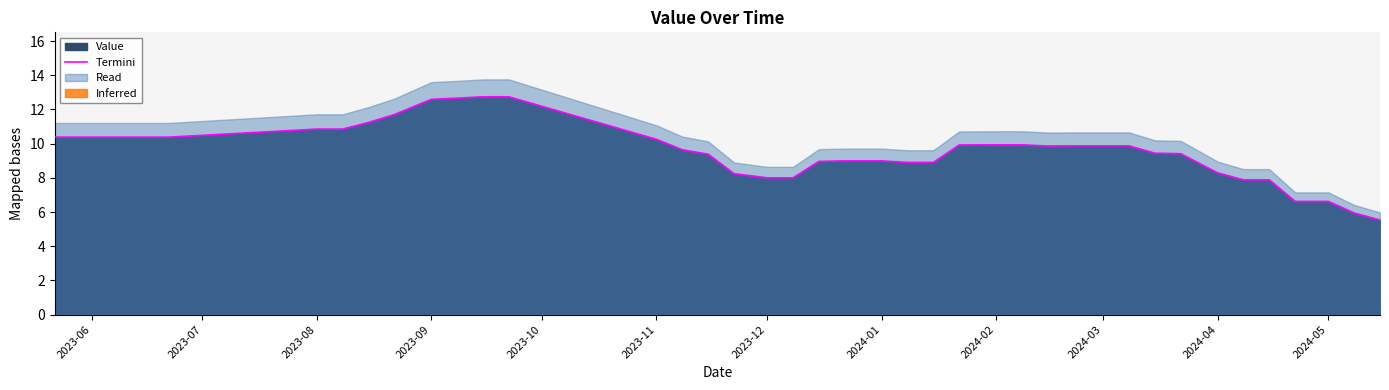

What is the minimum value for Termini?

5.5